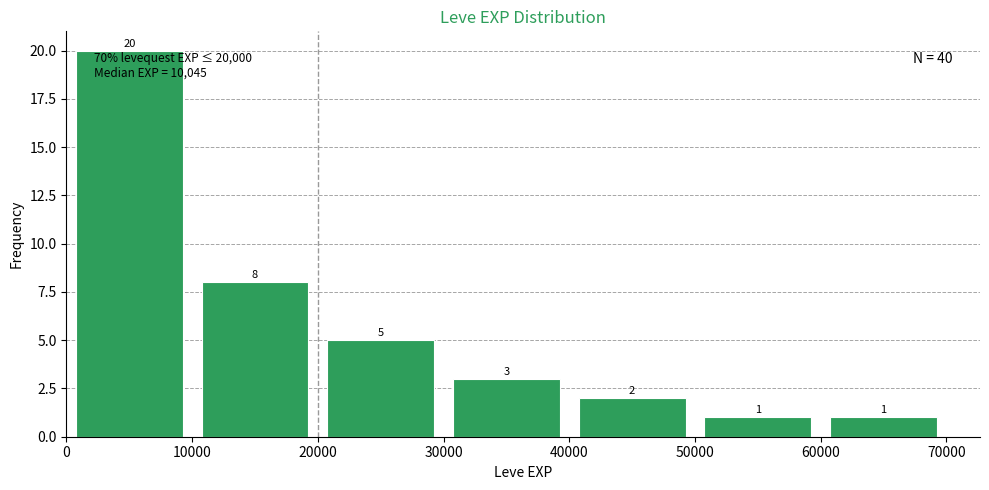

What is the height of the bar covering 0 to 10000 on the x-axis?

20